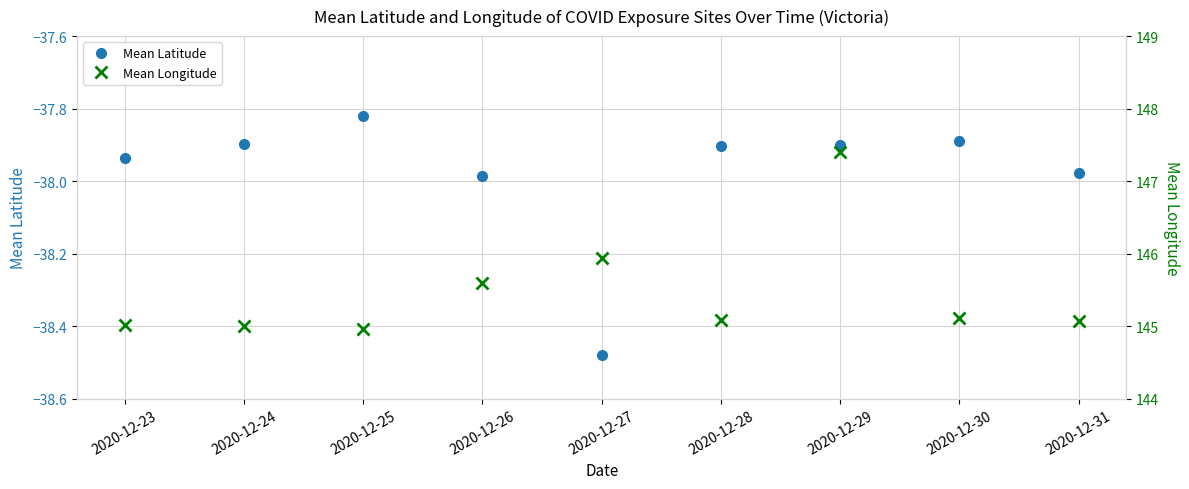

The value of Mean Longitude at 2020-12-23 is 145.0. True or false?

True